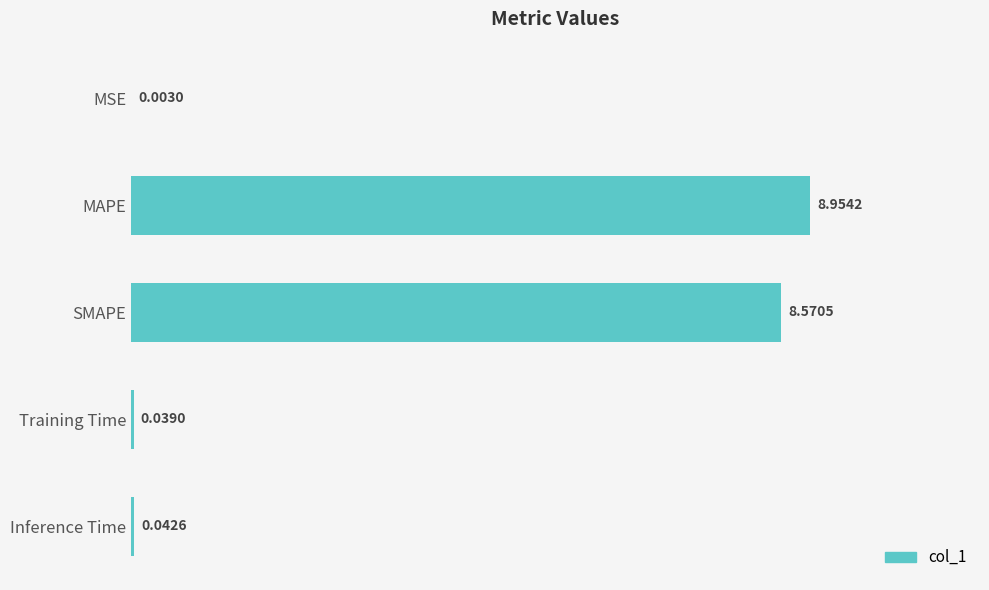

What is the sum of all values?

17.6